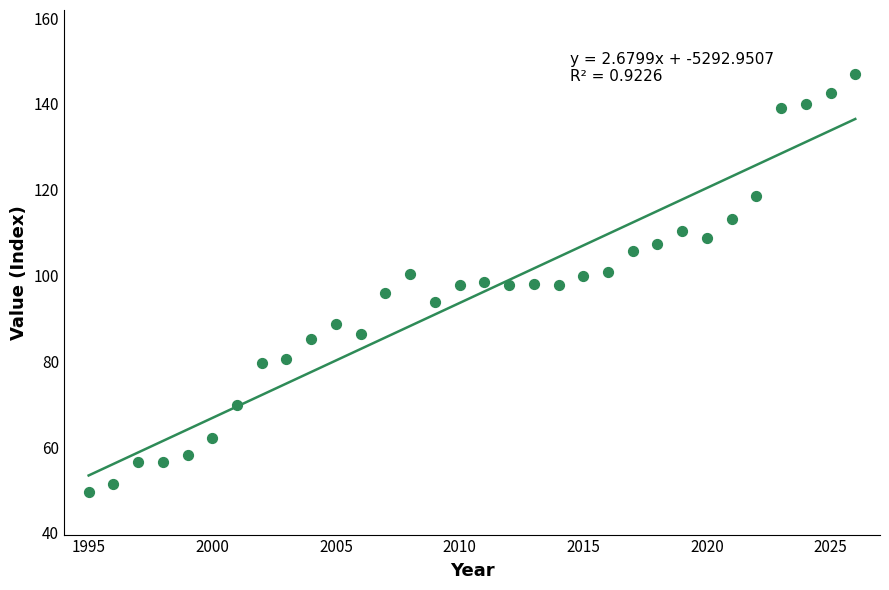

What is the range of Y values (max minus min)?

97.2